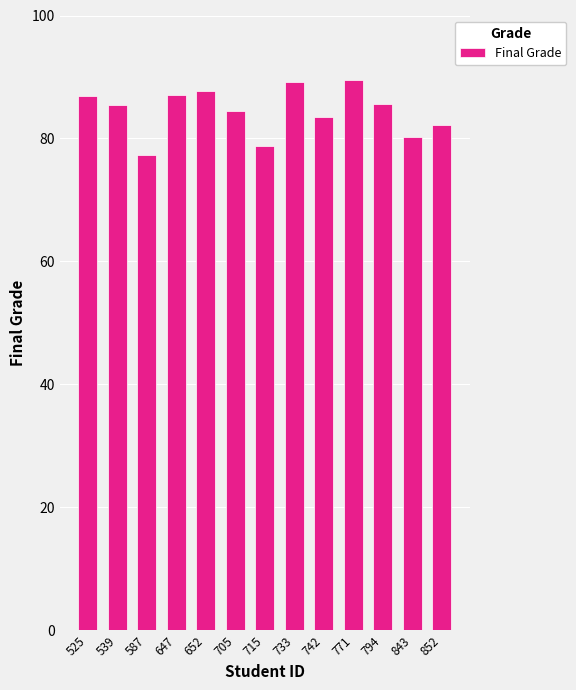

What value does the data have at 647?

87.1